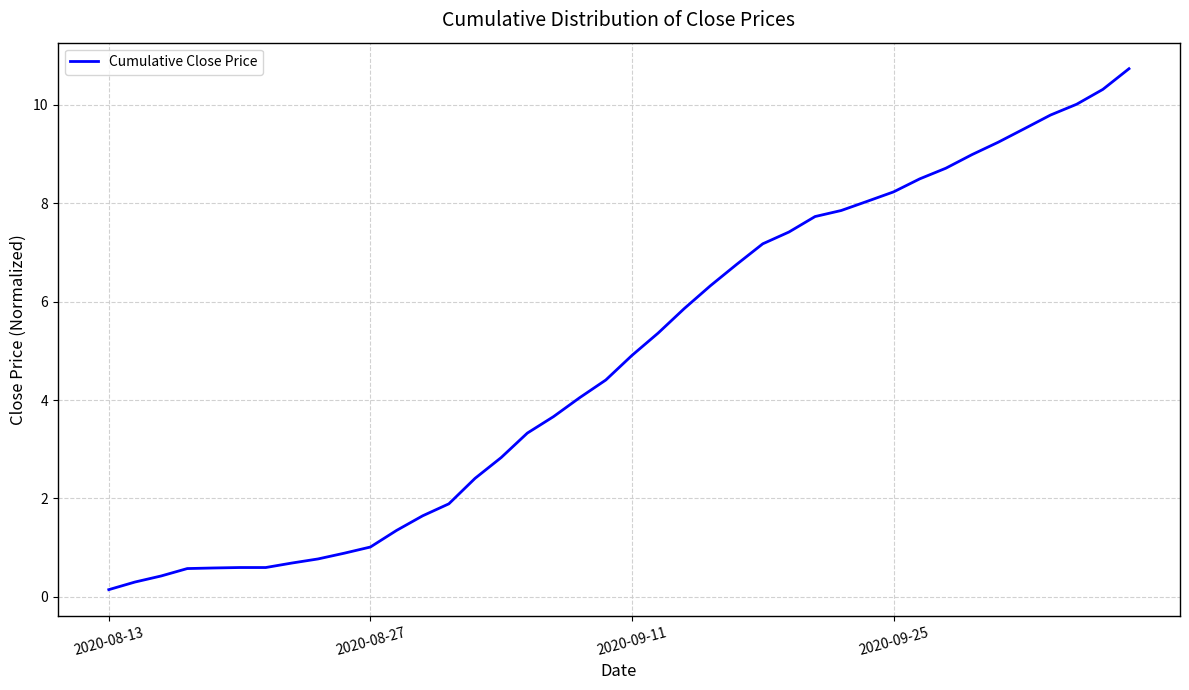

What is the difference between the maximum and minimum values?

10.6